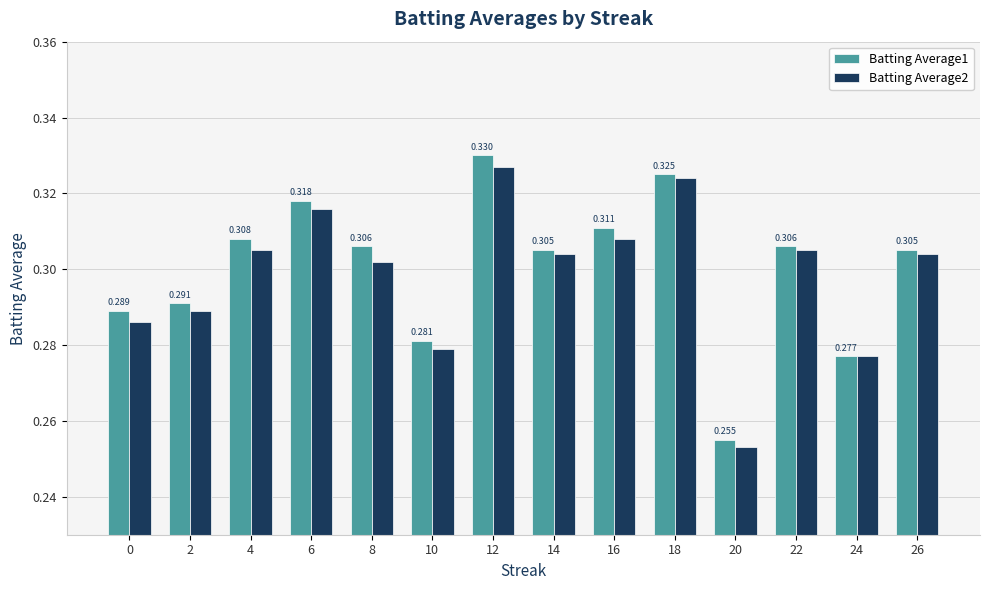

How many distinct data groups are displayed?

2